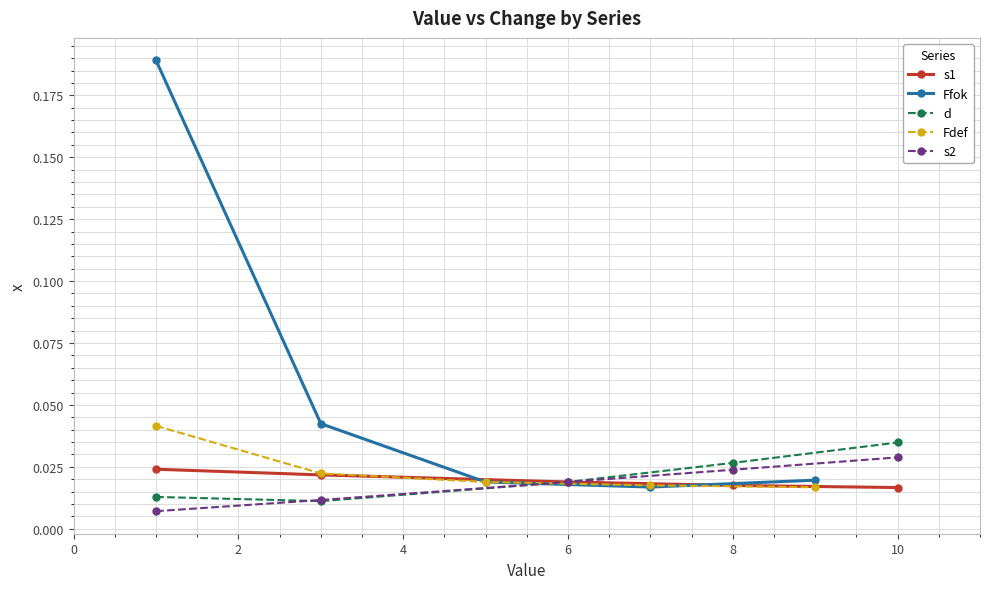

At 0, list the series in order from largest to smallest.

Ffok, Fdef, s1, d, s2